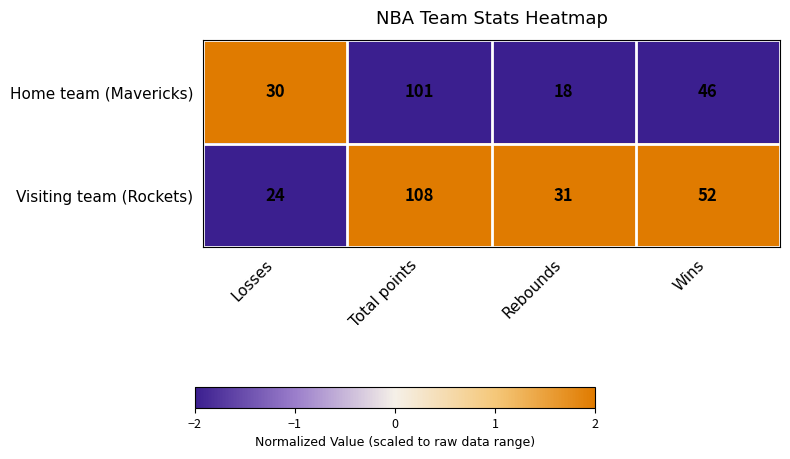

Rank the series by their average value, from lowest to highest.

Home team (Mavericks), Visiting team (Rockets)